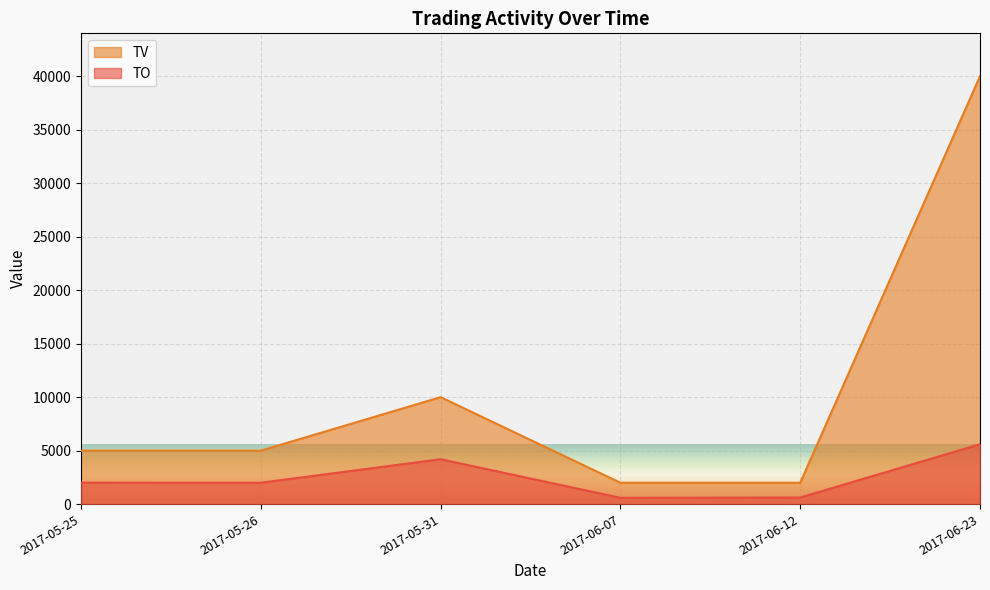

What are all the series names shown in the legend?

TV, TO